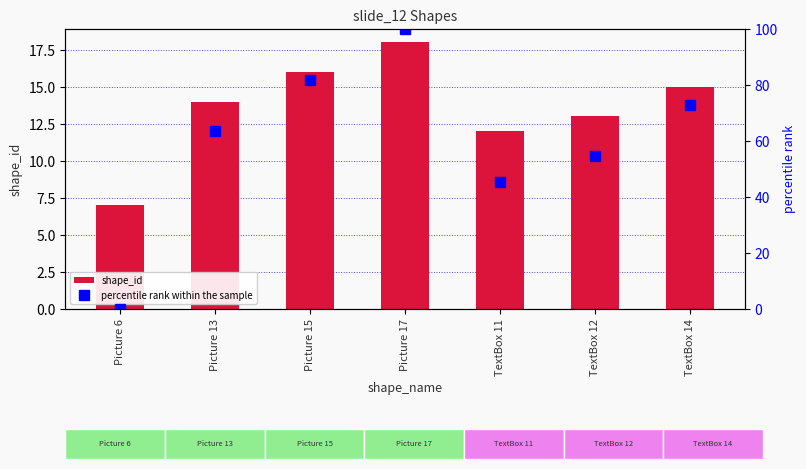

The value of shape_id at TextBox 14 is 5.9. True or false?

False